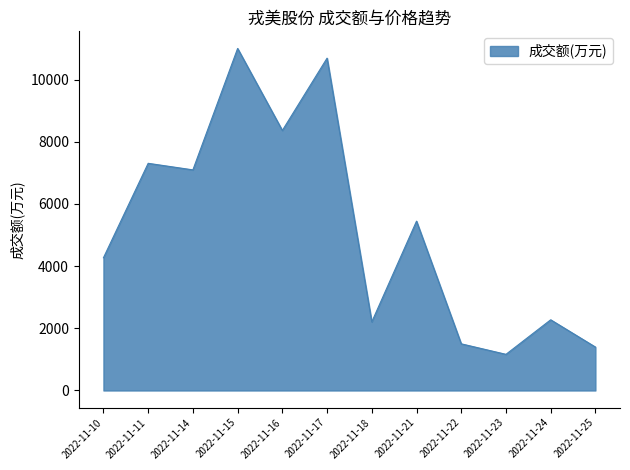

True or false: the data shows 7096 at 2022-11-14.

True